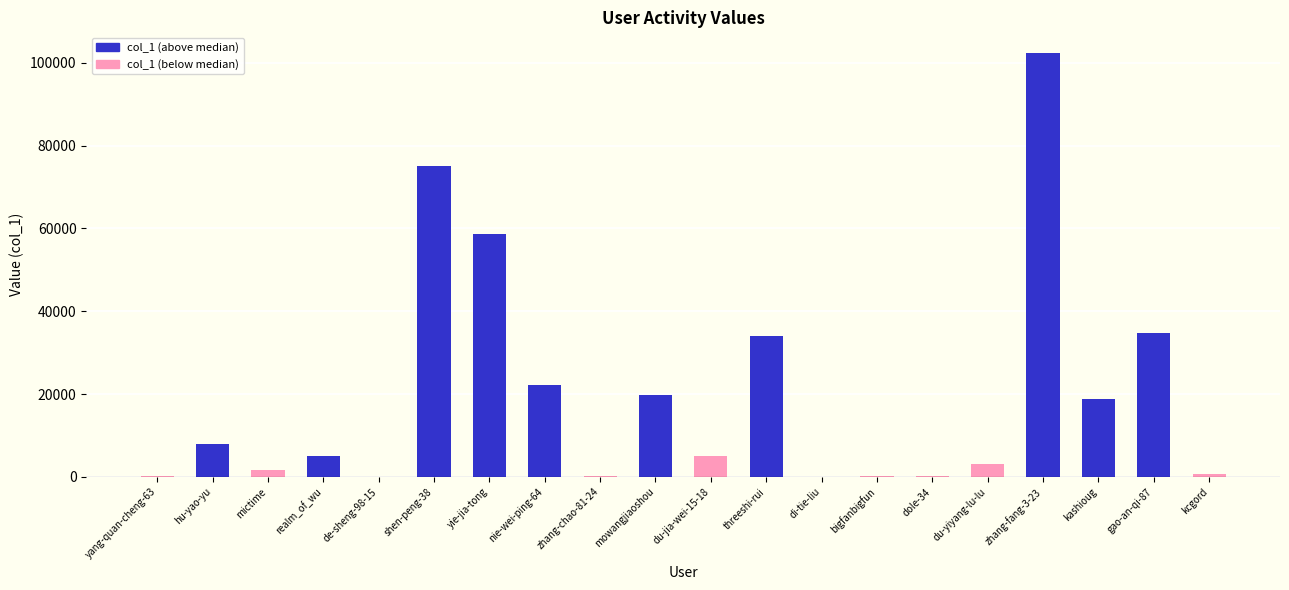

At which category does the chart reach its peak across all series?

zhang-fang-3-23